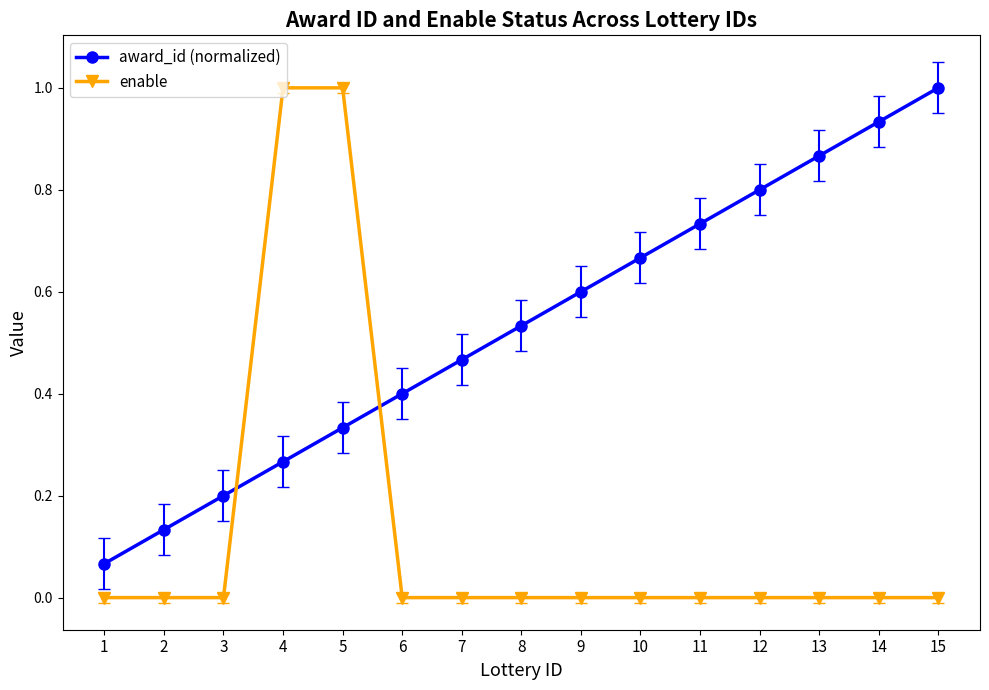

Which series changed the most between 7 and 12?

award_id (normalized)